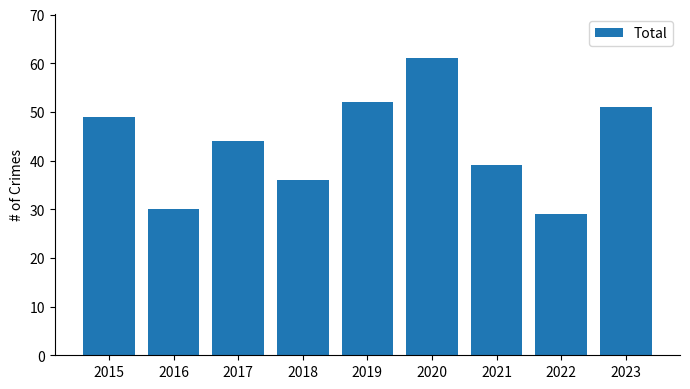

Reading left to right, list all the values displayed in this chart.

49	30	44	36	52	61	39	29	51